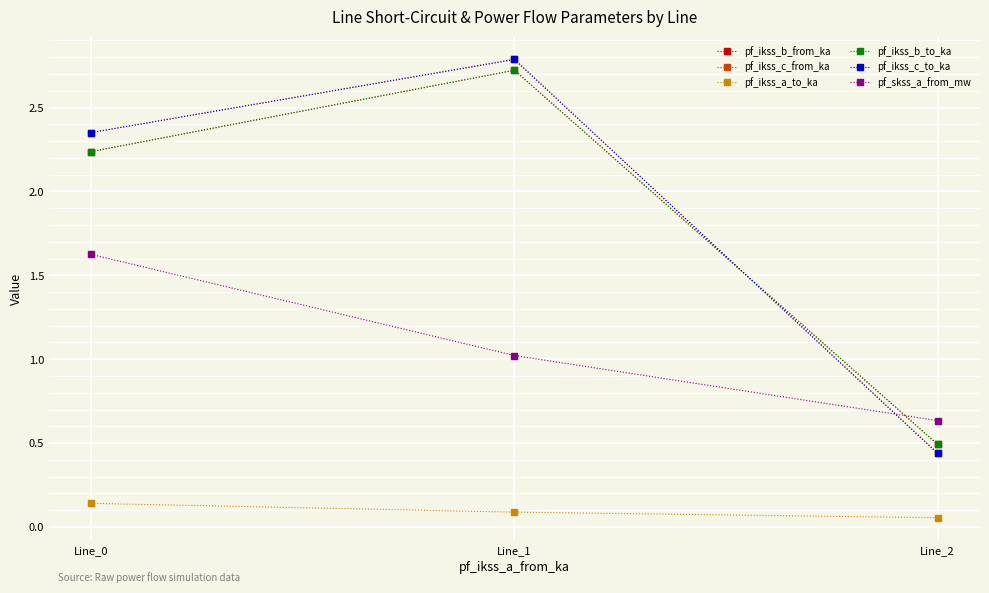

Reading left to right, extract all data points from this chart.

pf_ikss_b_from_ka: Line_0=2.2	Line_1=2.7	Line_2=0.5
pf_ikss_c_from_ka: Line_0=2.4	Line_1=2.8	Line_2=0.4
pf_ikss_a_to_ka: Line_0=0.1	Line_1=0.1	Line_2=0.1
pf_ikss_b_to_ka: Line_0=2.2	Line_1=2.7	Line_2=0.5
pf_ikss_c_to_ka: Line_0=2.4	Line_1=2.8	Line_2=0.4
pf_skss_a_from_mw: Line_0=1.6	Line_1=1.0	Line_2=0.6